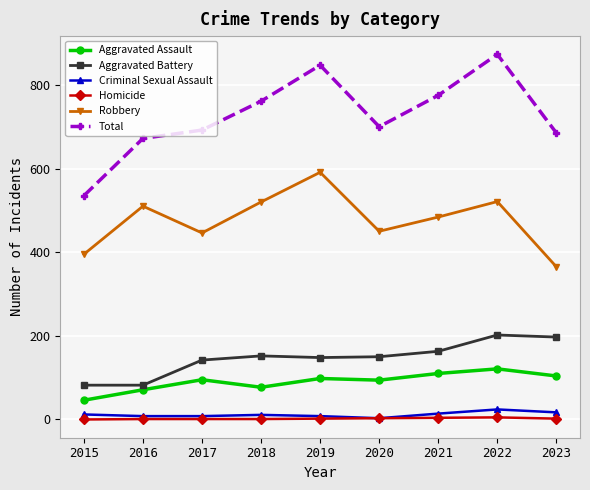

What is the sum of all Robbery values?

4282